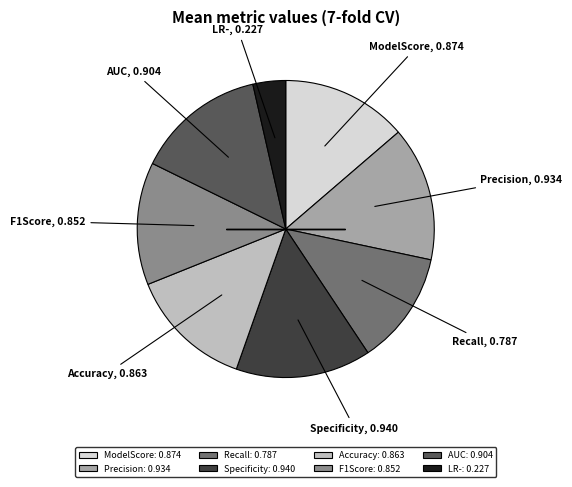

Which has a higher value, AUC or F1Score?

AUC